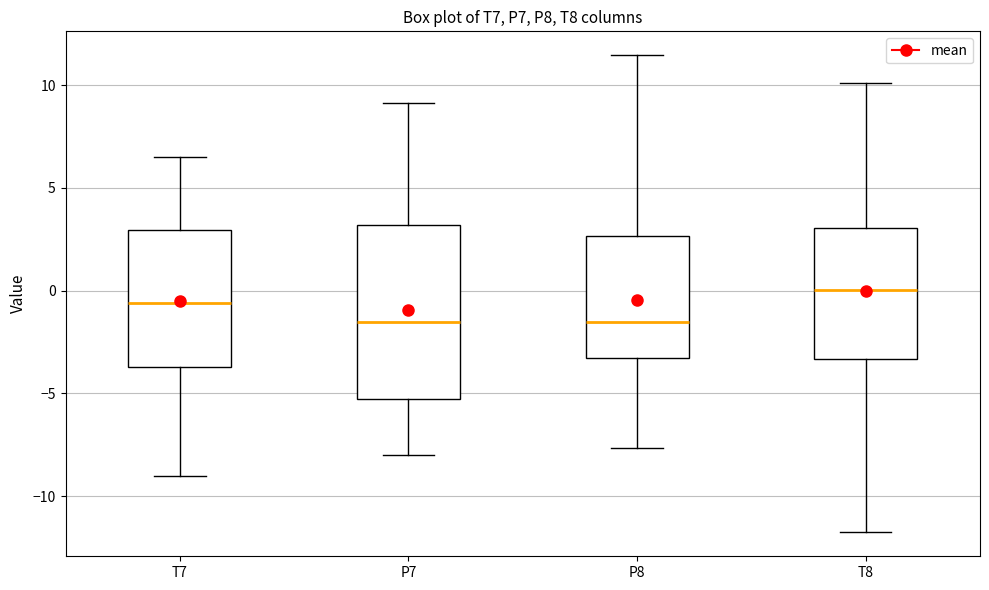

Reading left to right, transcribe this box plot: for each box, give where its median line is, the range the box spans, and where its two whiskers end, as read against the y-axis. The values are not printed on the chart, so give them approximately, as read against the axis.

T7: median -0.5, box -3.5 to 3.0, whiskers -9.0 to 6.5
P7: median -1.5, box -5.5 to 3.0, whiskers -8.0 to 9.0
P8: median -1.5, box -3.5 to 2.5, whiskers -7.5 to 11.5
T8: median 0.0, box -3.5 to 3.0, whiskers -12.0 to 10.0